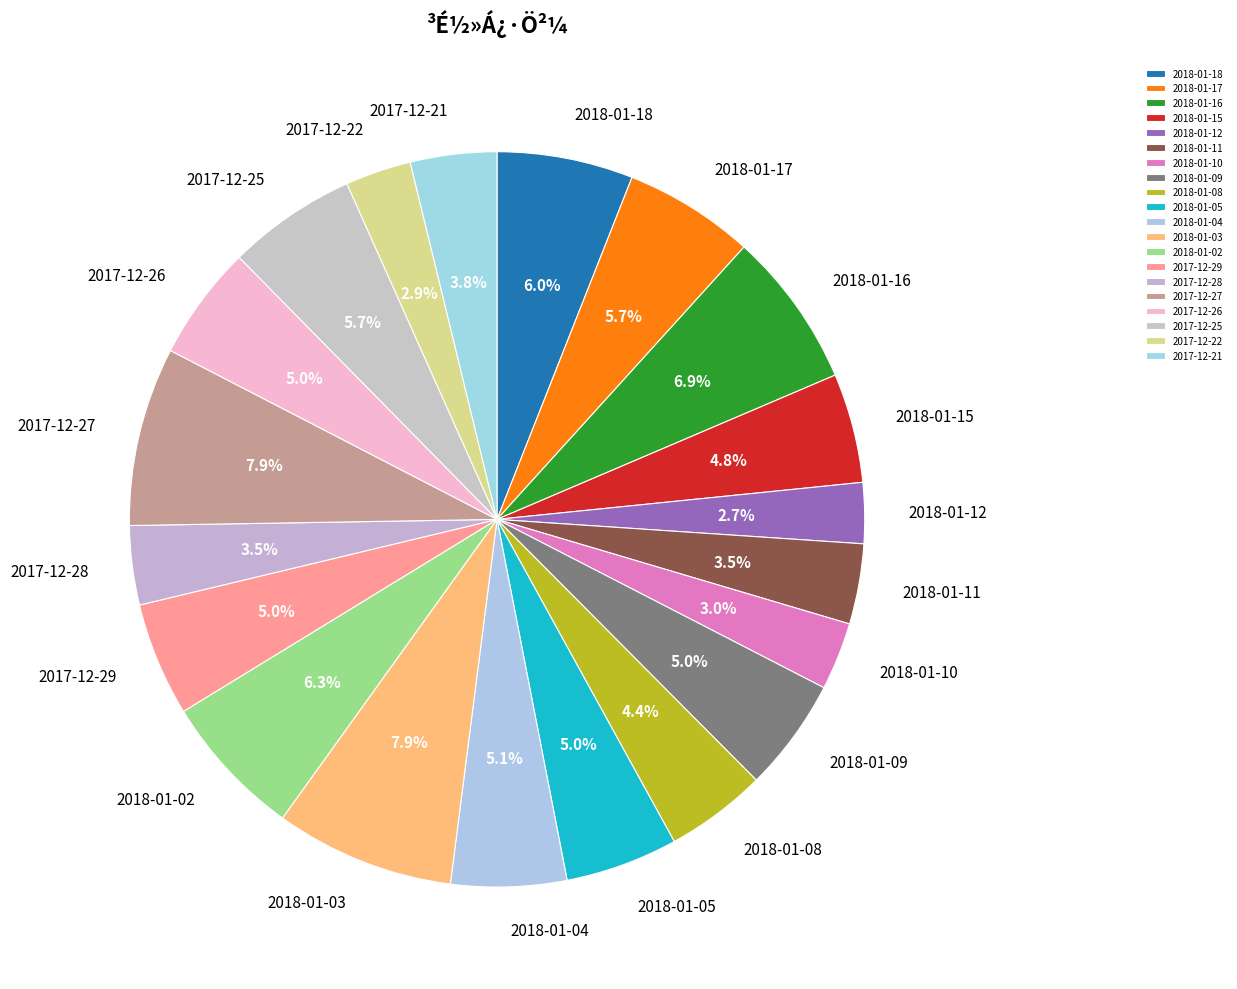

How many segments does this pie chart have?

20